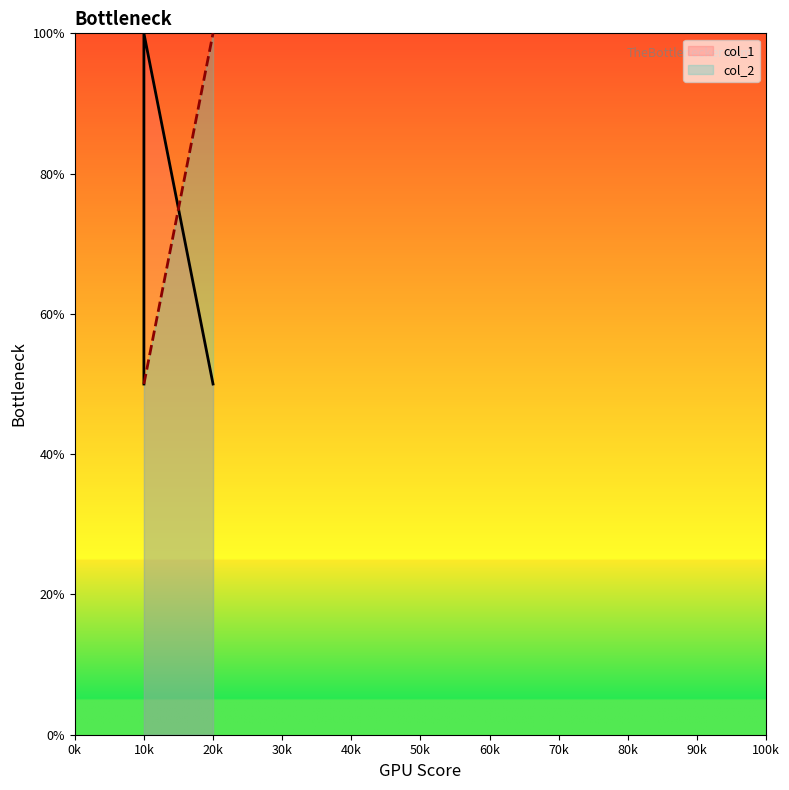

At which category does the chart reach its minimum across all series?

10k